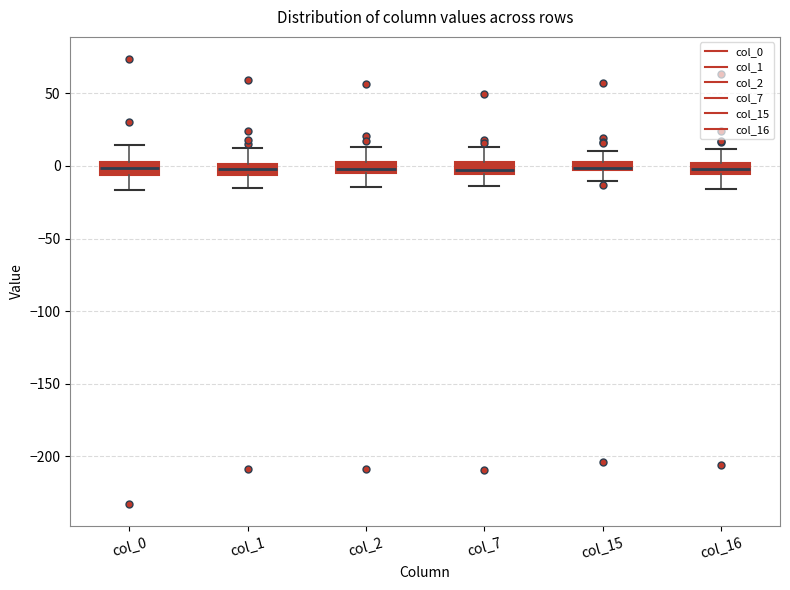

Where does the upper whisker of the box for col_16 end on the y-axis? The values are not printed on the chart, so give them approximately, as read against the axis.

10